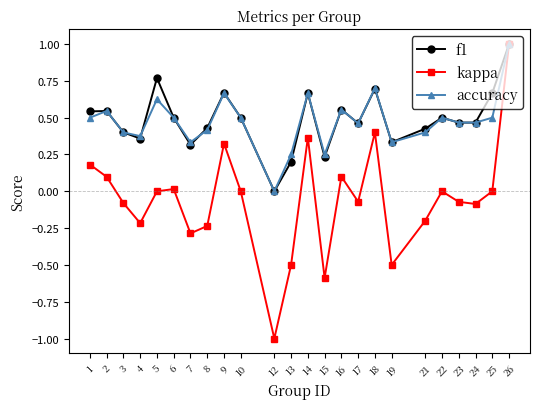

Which label corresponds to the largest value in the chart?

26